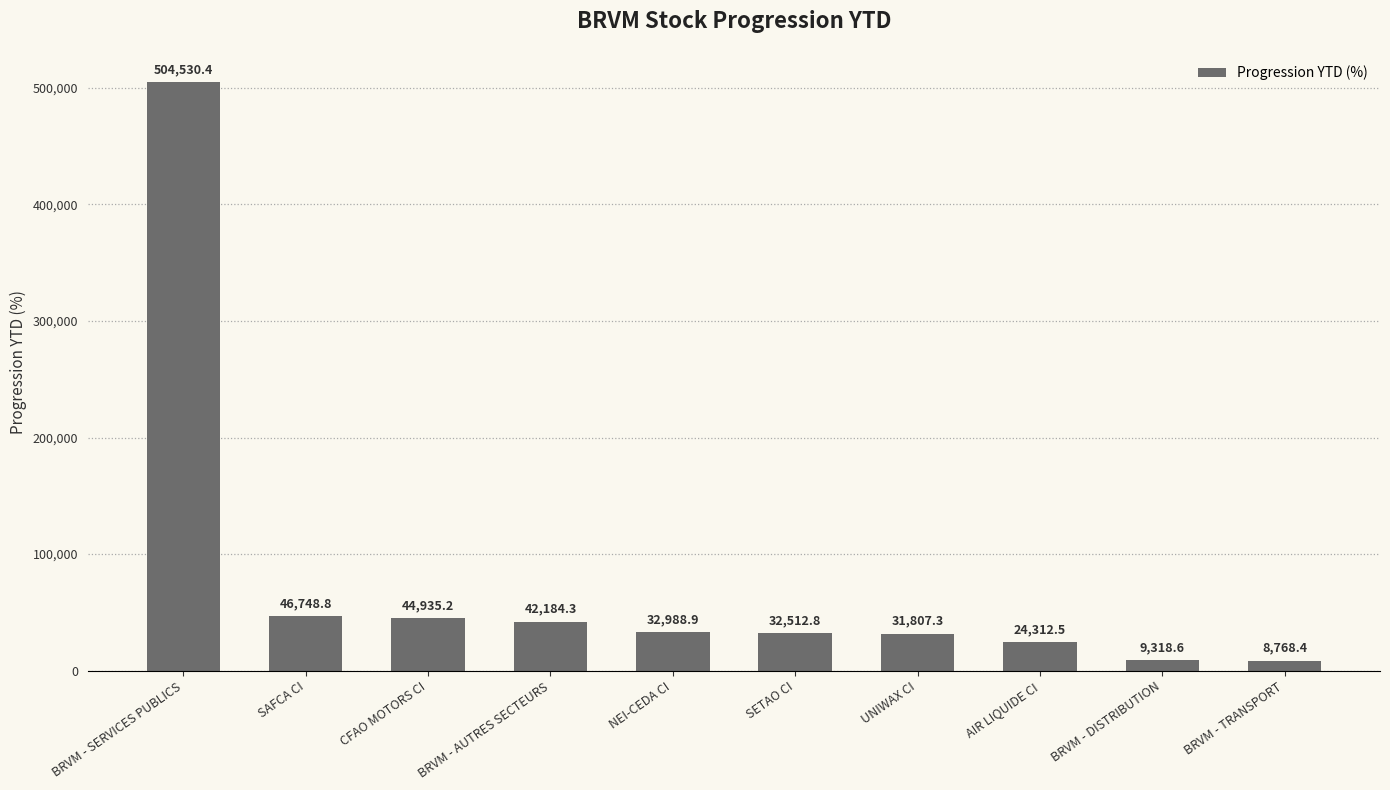

What is the change in value from BRVM - AUTRES SECTEURS to UNIWAX CI?

-10377.0